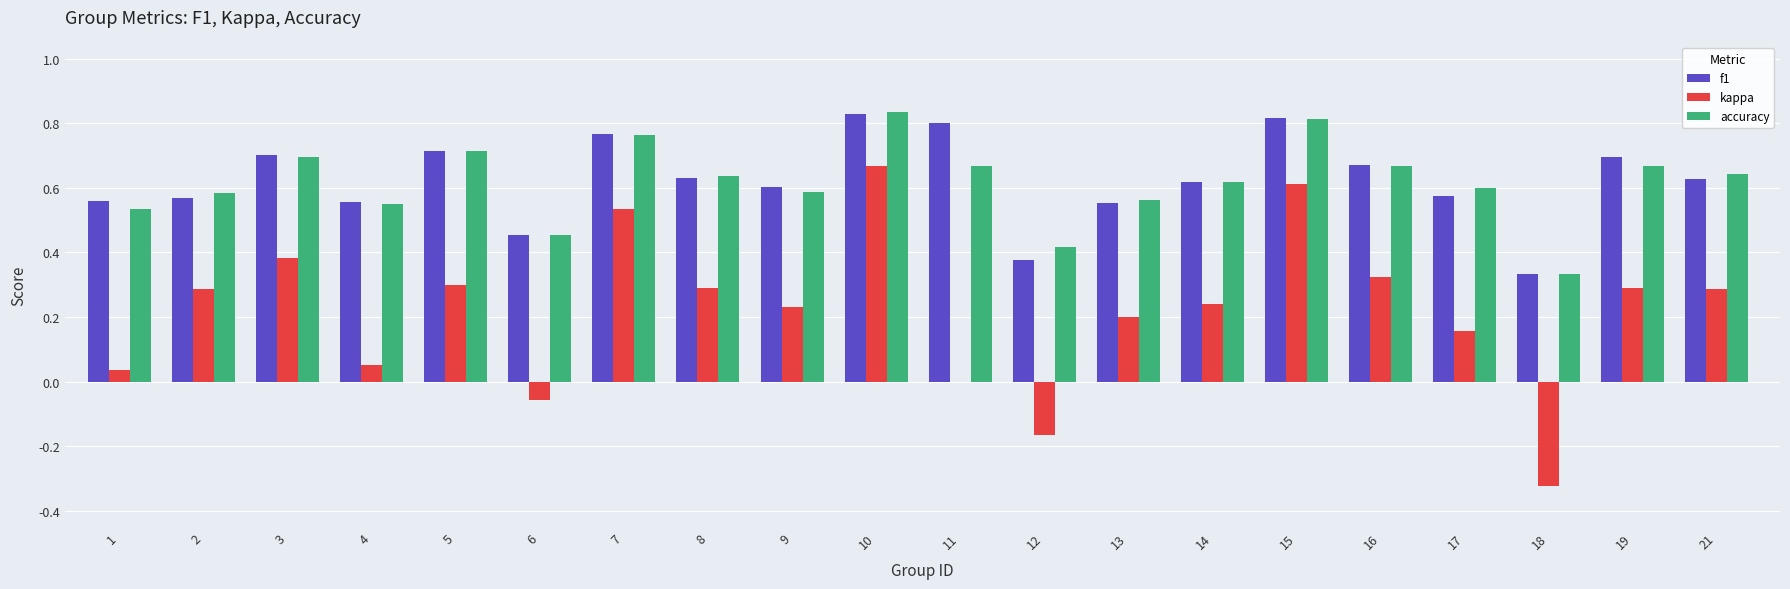

At which label does kappa reach its peak?

10